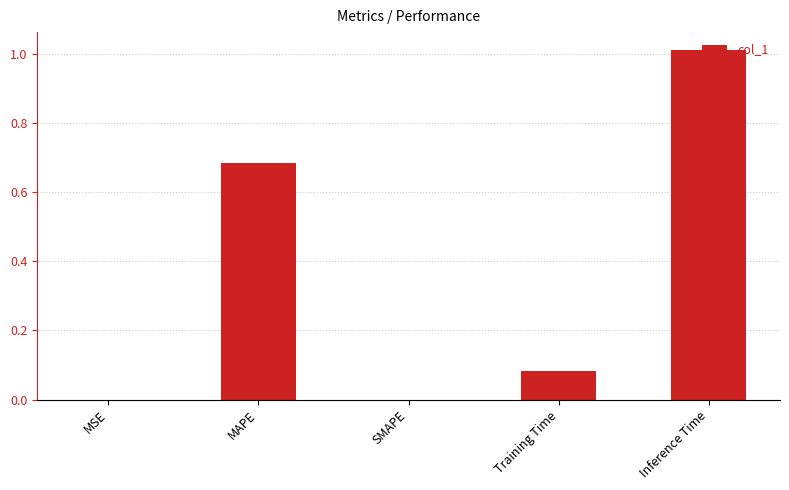

Which label corresponds to the largest value in the chart?

Inference Time